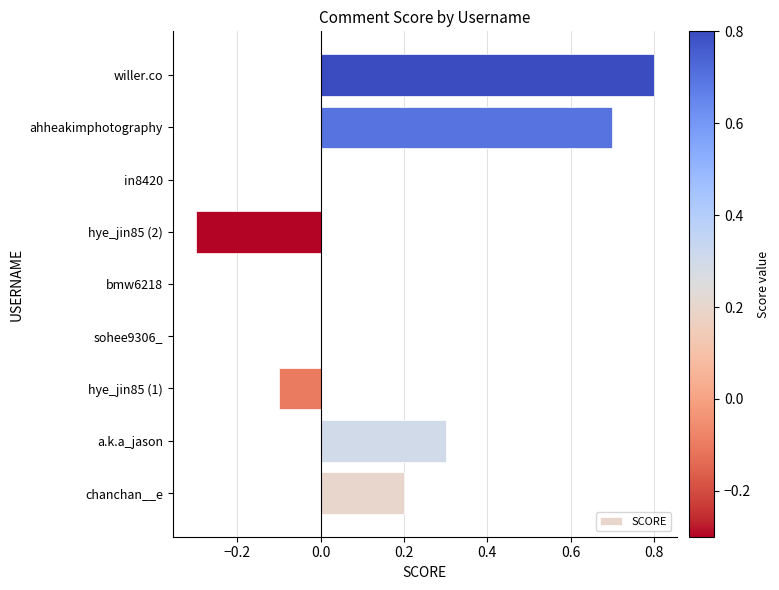

What is the greatest value displayed?

0.8